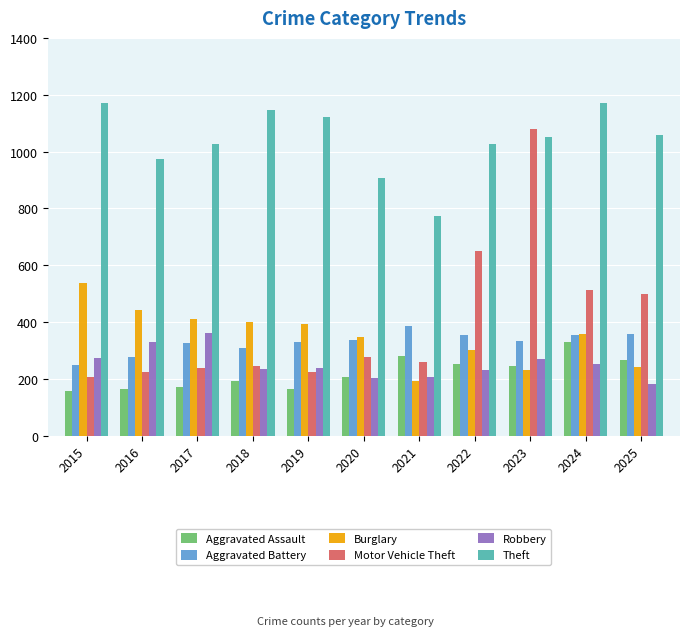

Where is Theft nearest to the value 973?

2016